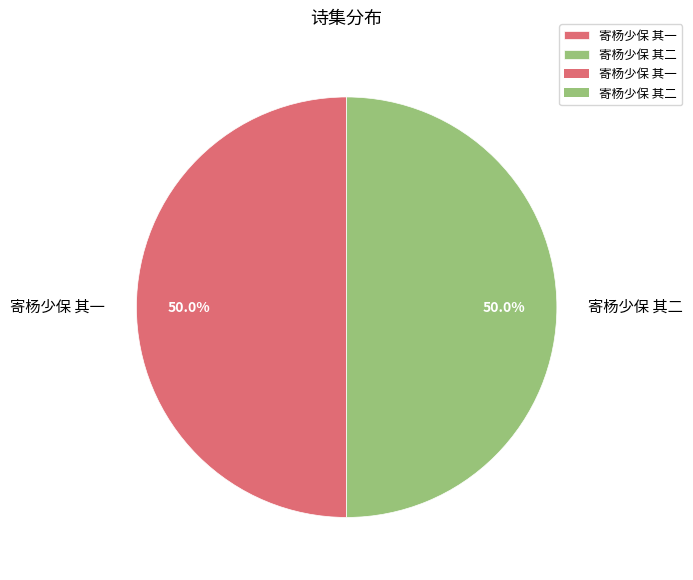

What is the ratio of the value at 寄杨少保 其二 to the value at 寄杨少保 其一?

1.0